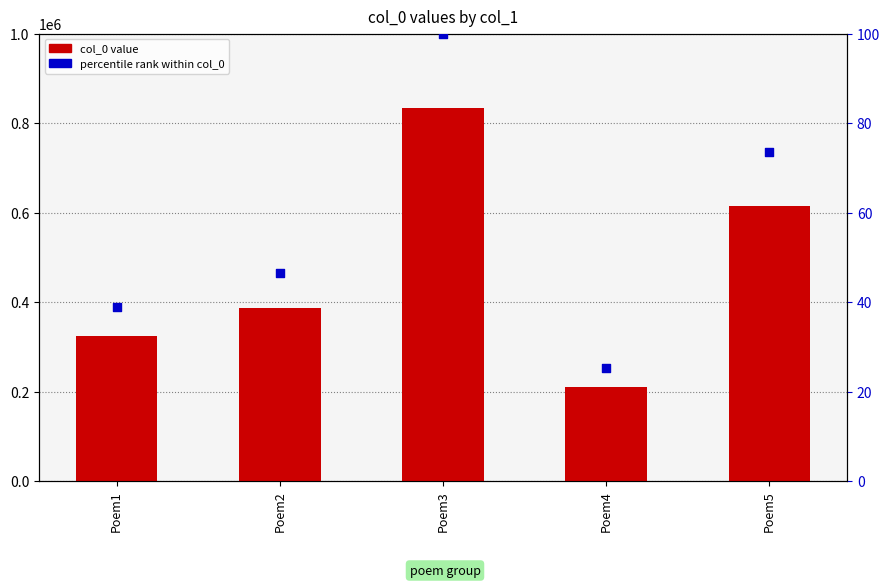

Which series reaches the maximum Y coordinate?

col_0